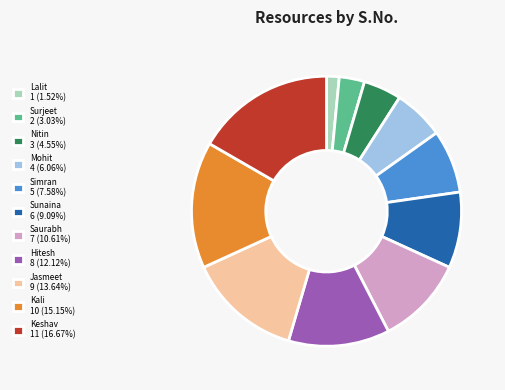

Approximately how many times larger is the value at Keshav 11 (16.67%) compared to Saurabh 7 (10.61%)?

1.6